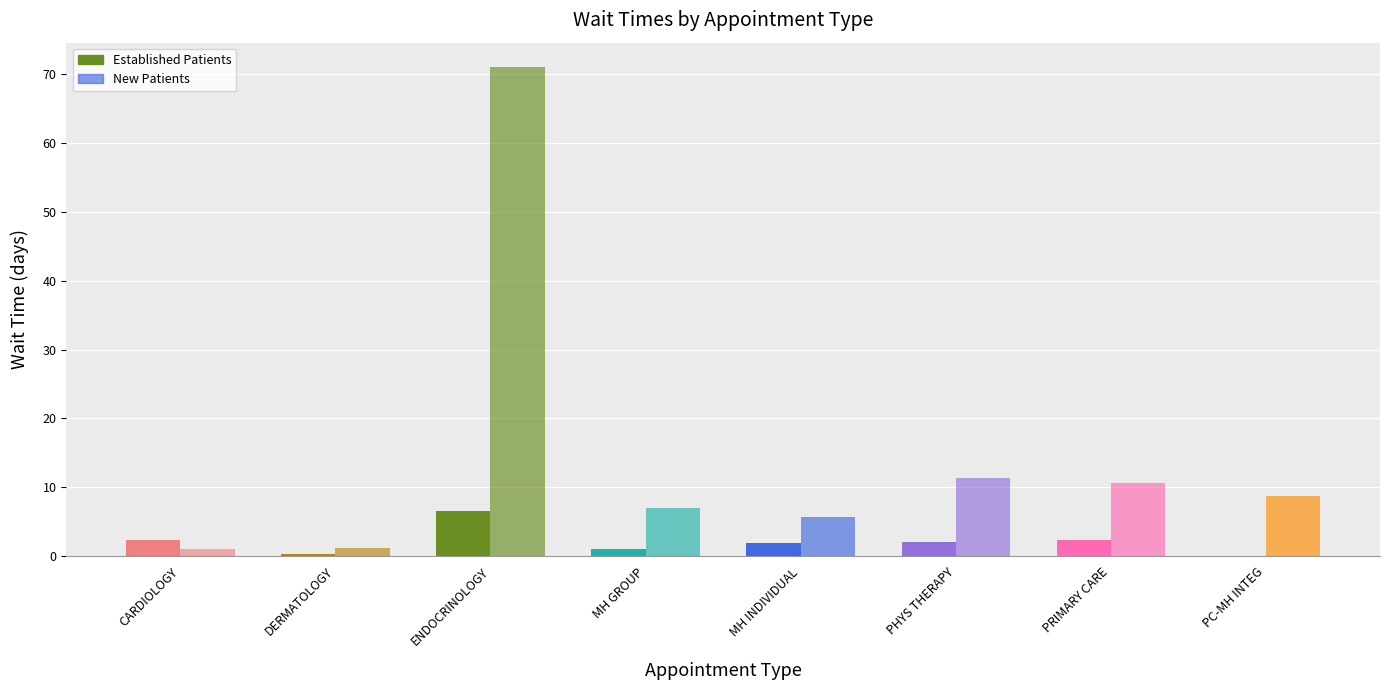

The value of EstablishedPatients at PC-MH INTEG is -3.4. True or false?

False